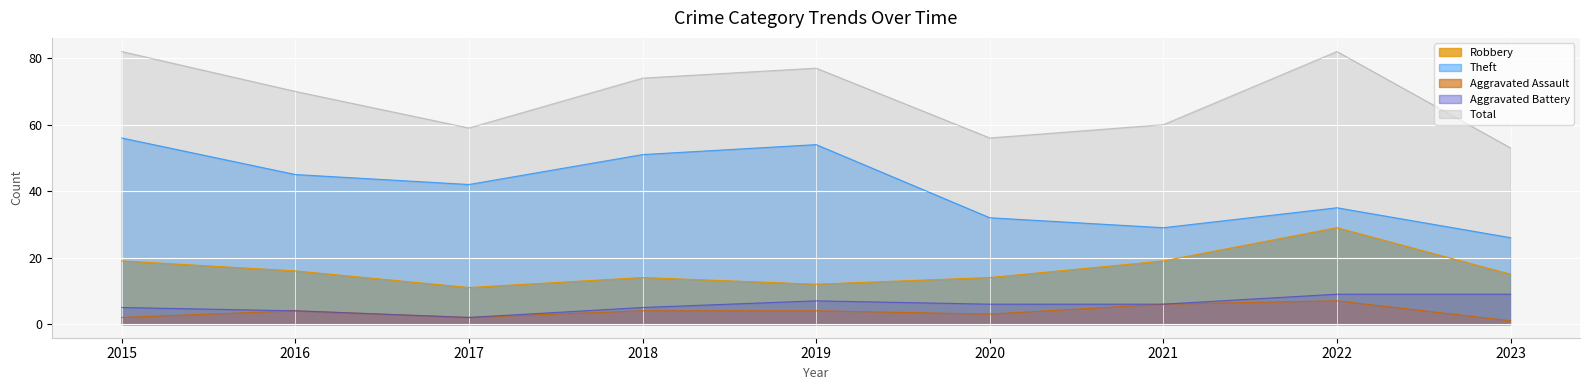

At 2016, list the series in order from largest to smallest.

Total, Theft, Robbery, Aggravated Assault, Aggravated Battery